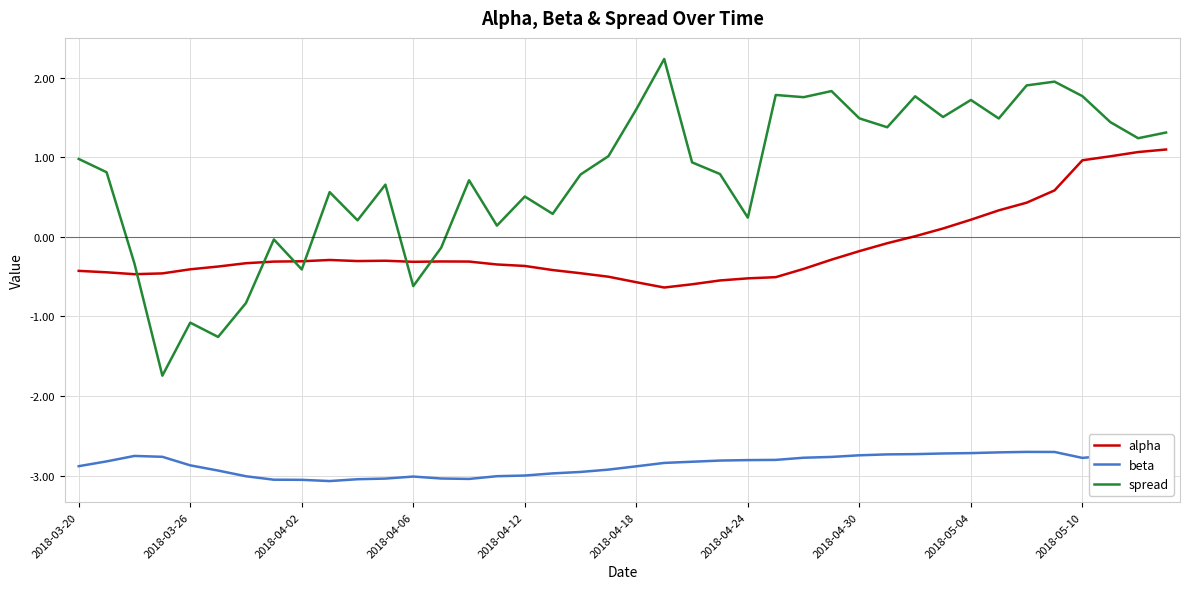

How many interior local peaks does the alpha series have?

3